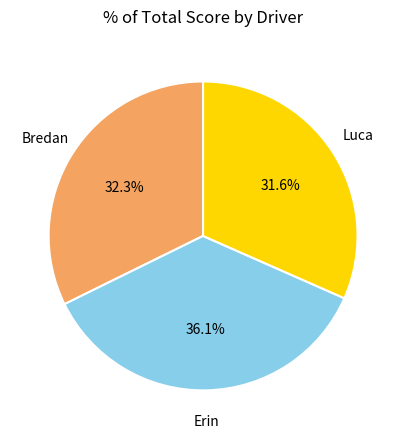

Is there a majority slice in this chart?

No